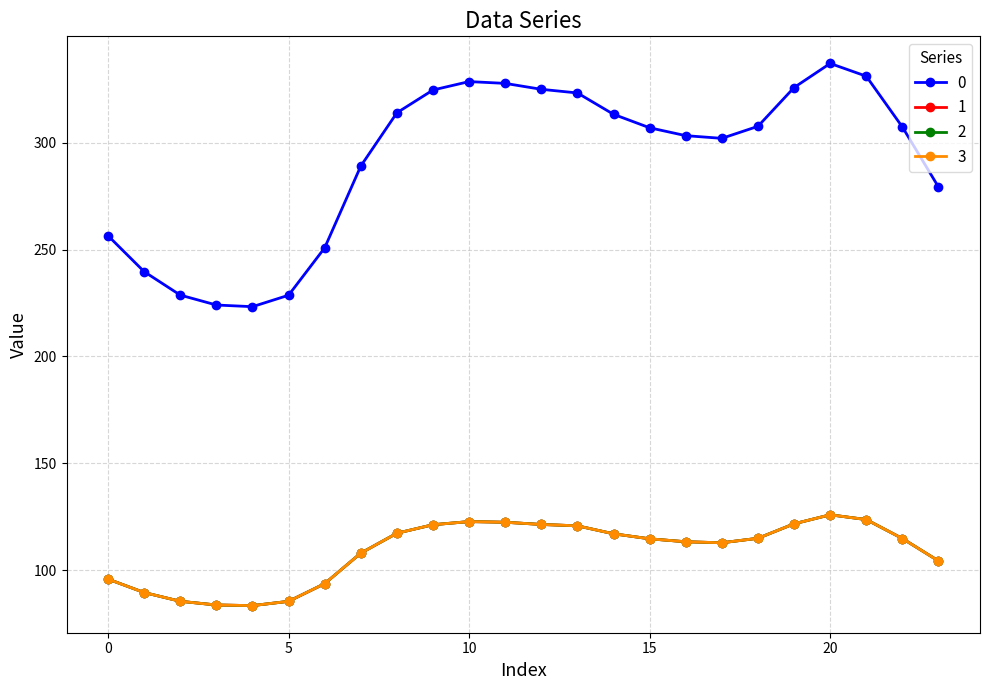

Does the chart have visible grid lines?

Yes